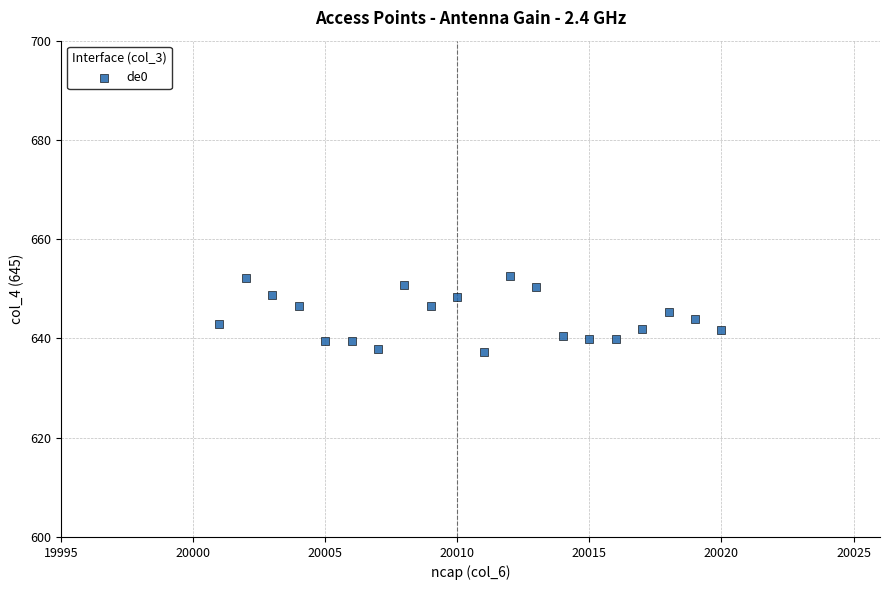

What is the range of Y values (max minus min)?

15.2